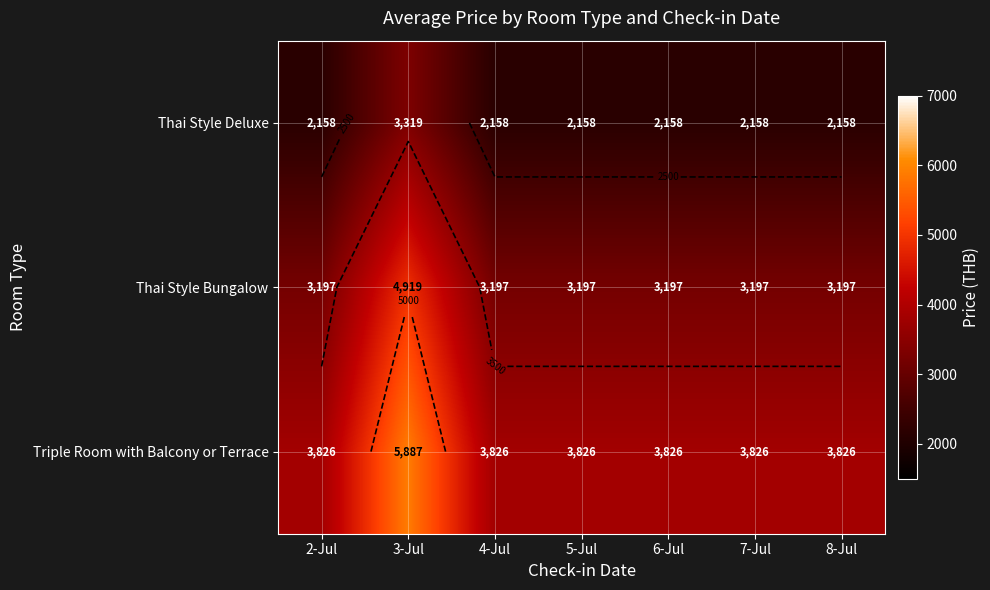

True or false: Thai Style Deluxe has a value of 2158 at 4-Jul.

True